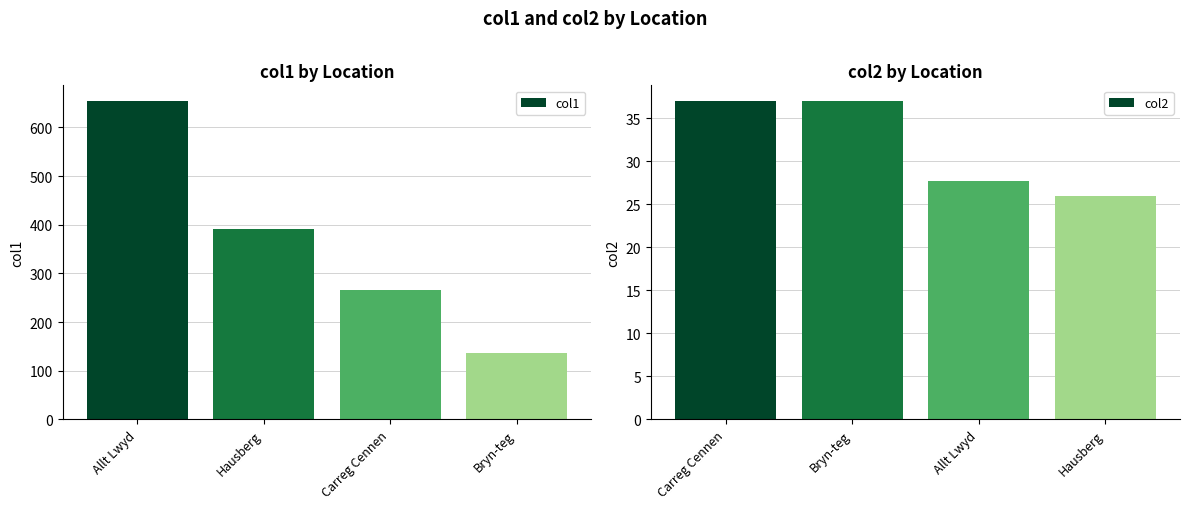

Are the bars horizontal?

No